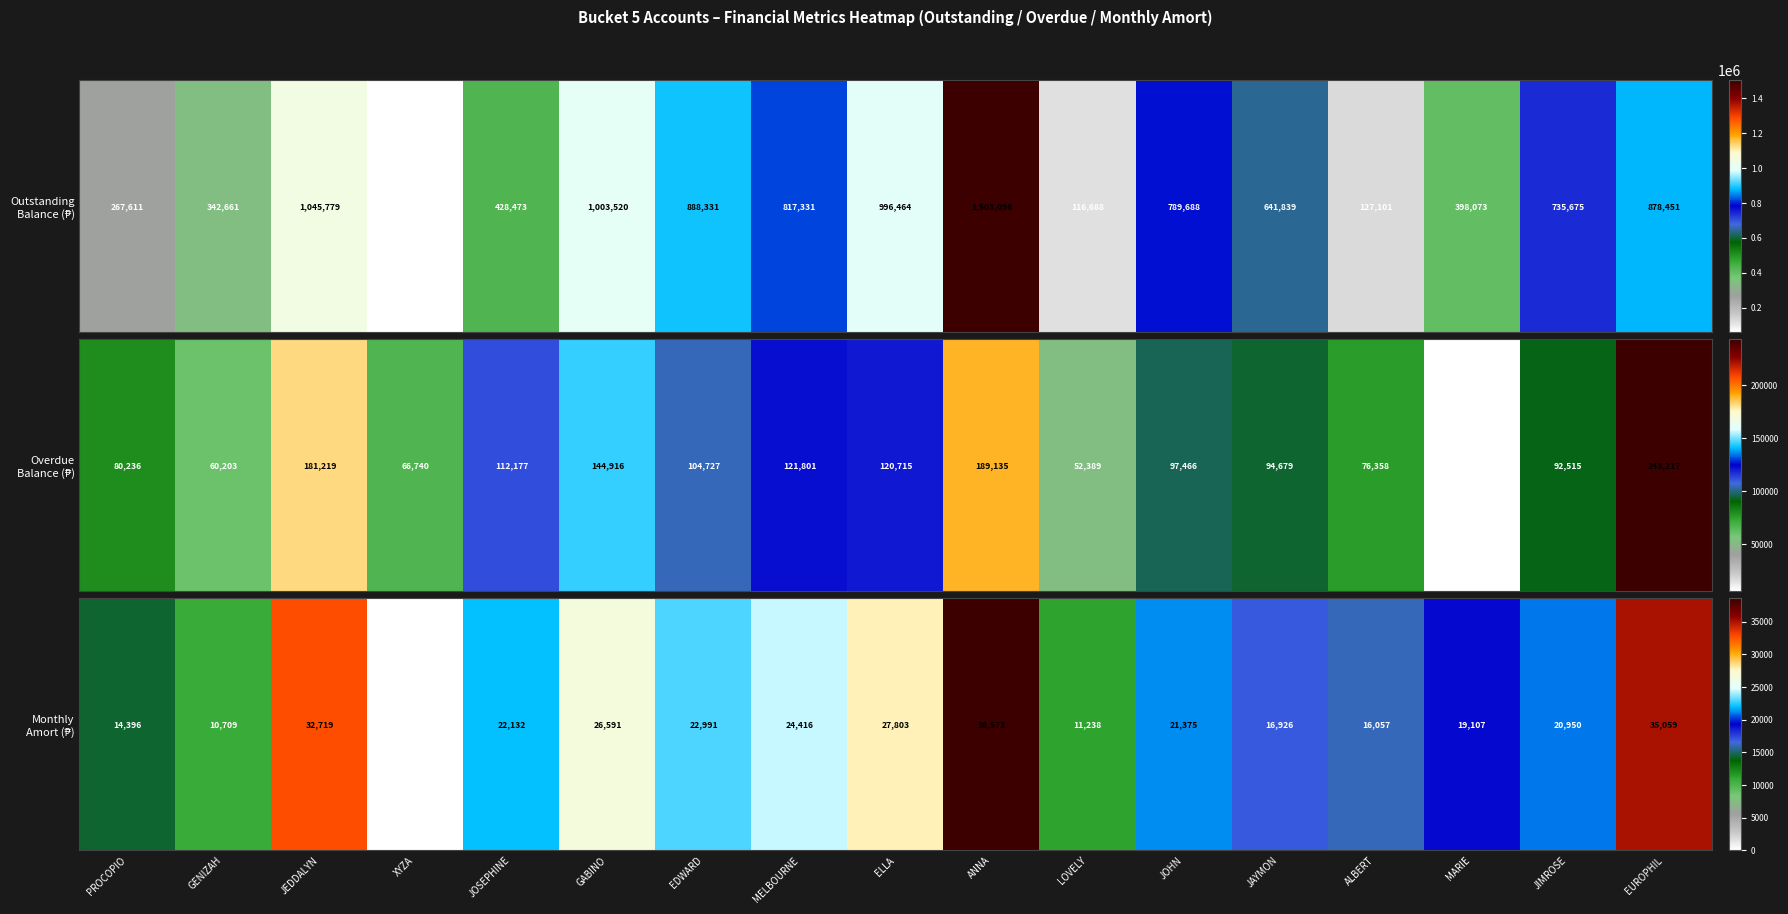

What is the change in value from GENIZAH to JOSEPHINE?

+11423.0